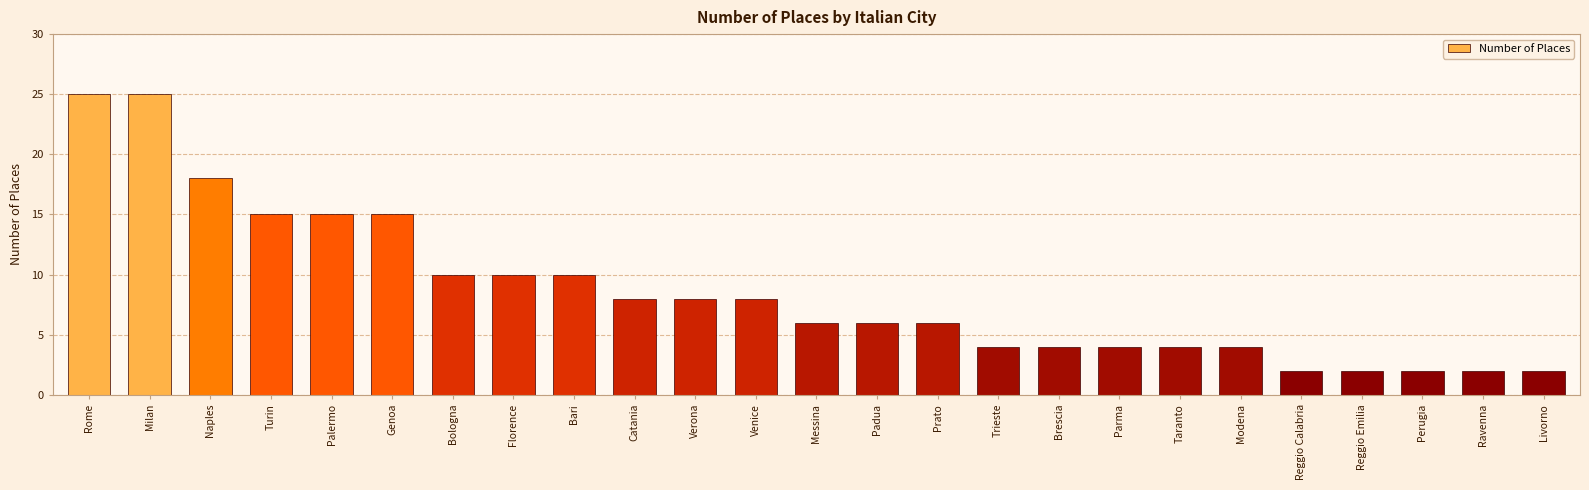

Reading right to left, extract all data points from this chart.

2	2	2	2	2	4	4	4	4	4	6	6	6	8	8	8	10	10	10	15	15	15	18	25	25